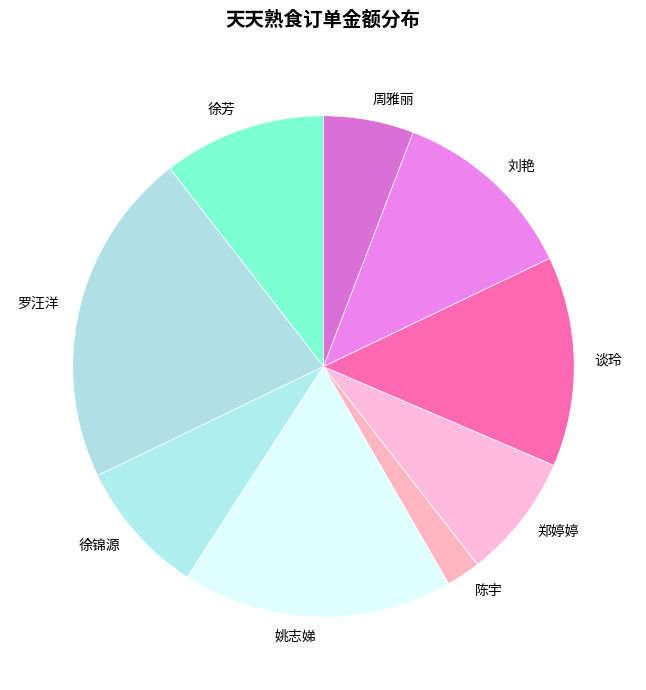

Is the sum of 谈玲 and 徐锦源 greater than half?

No